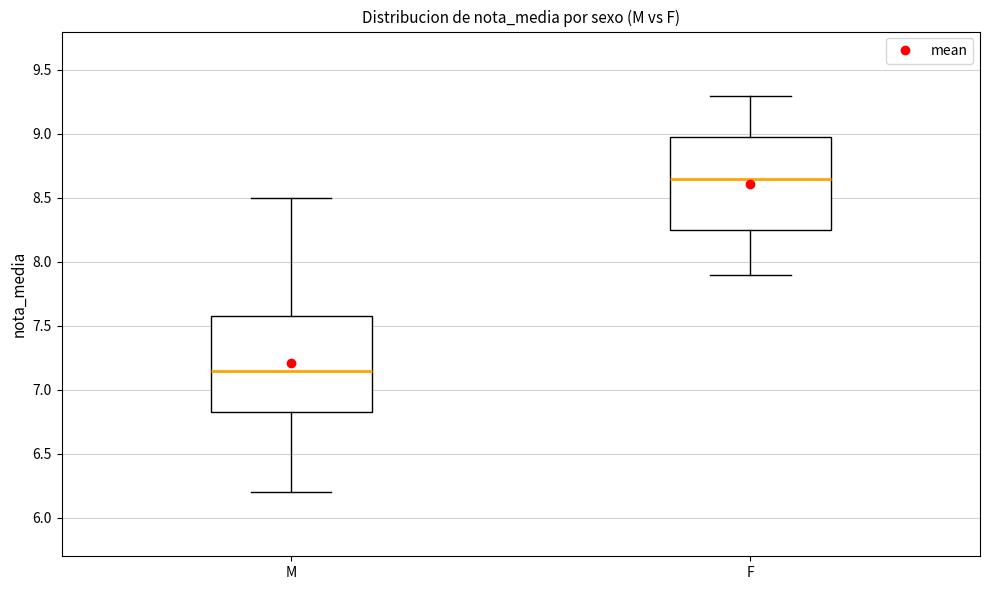

Which box's median line is the lowest?

M